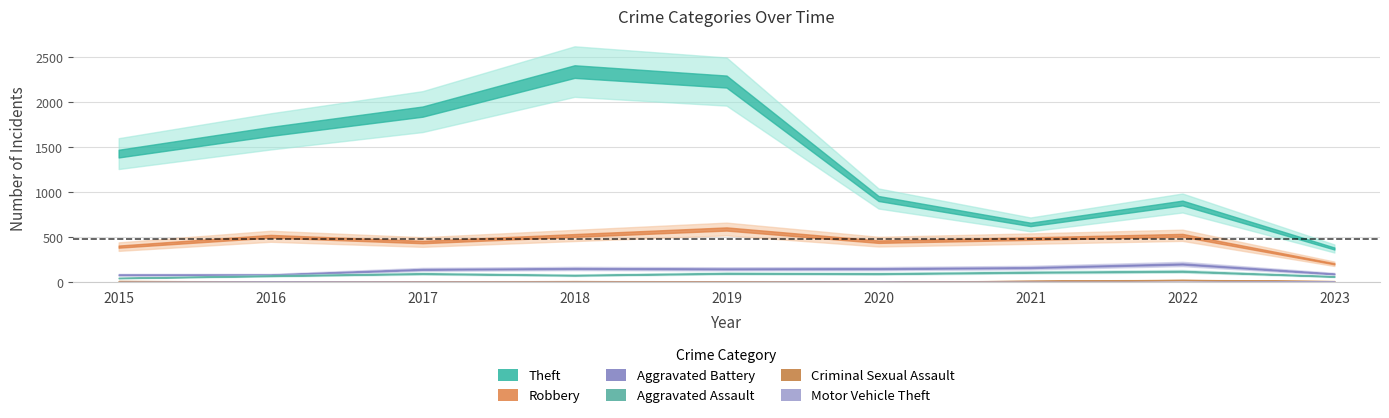

At which label does Theft first exceed 1429?

2016